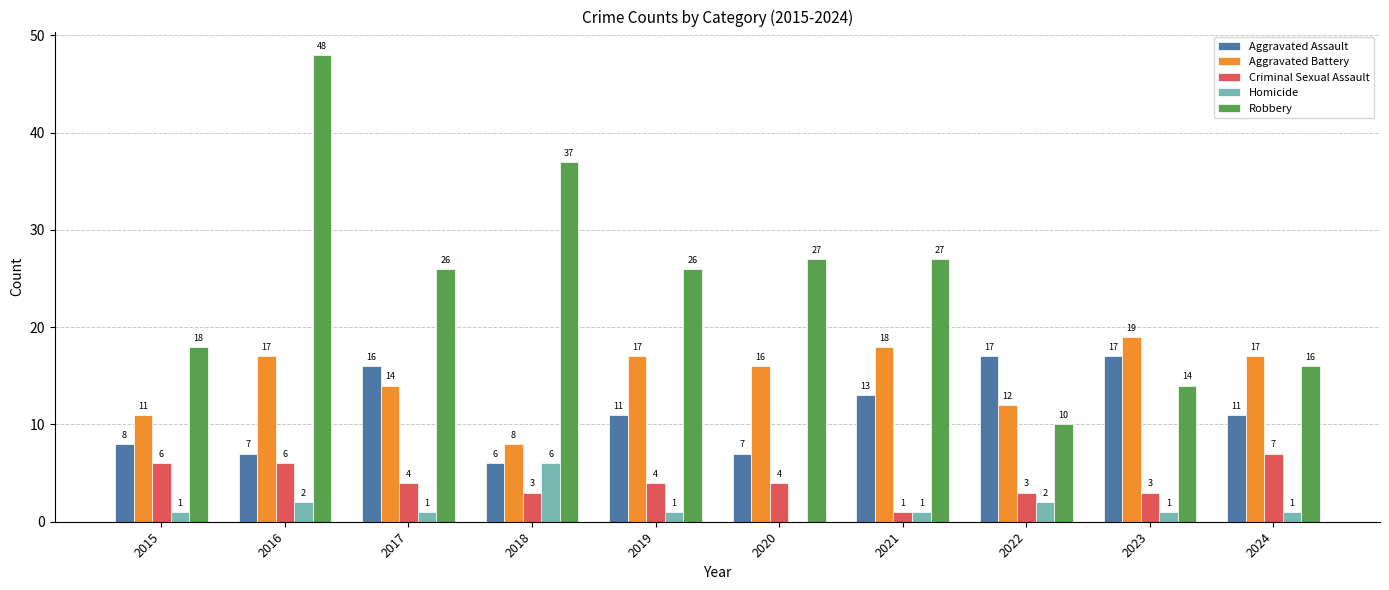

What is the sum of all Homicide values?

16